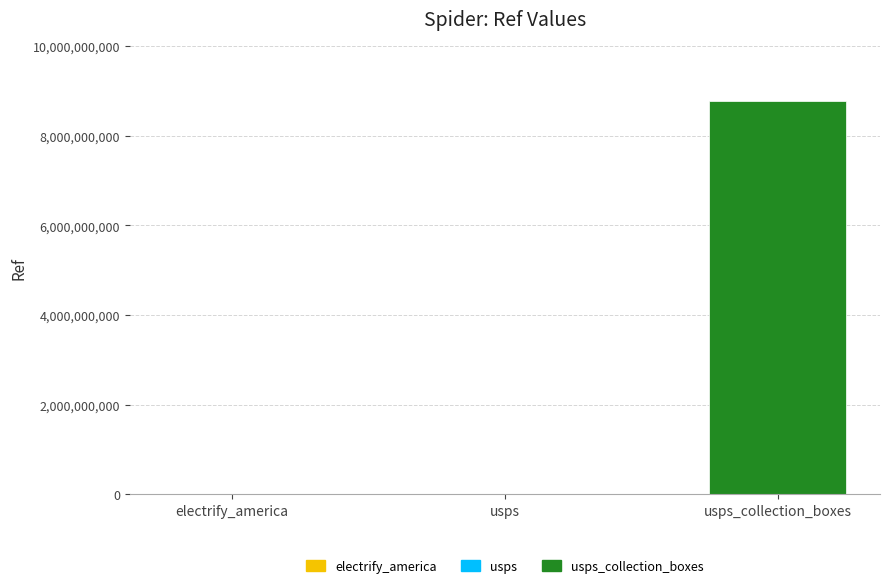

What is the sum of the electrify_america values at usps_collection_boxes and electrify_america?

100138